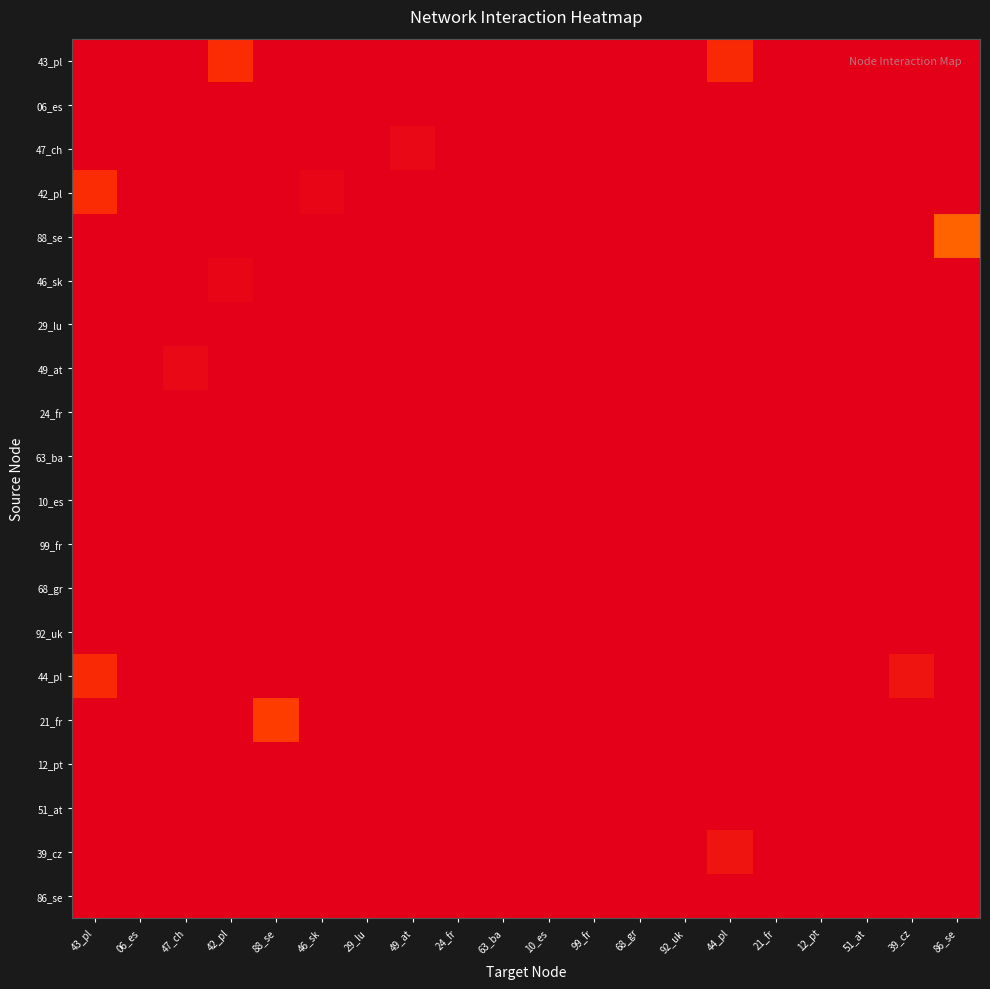

At which category is the sum across all series the highest?

43_pl